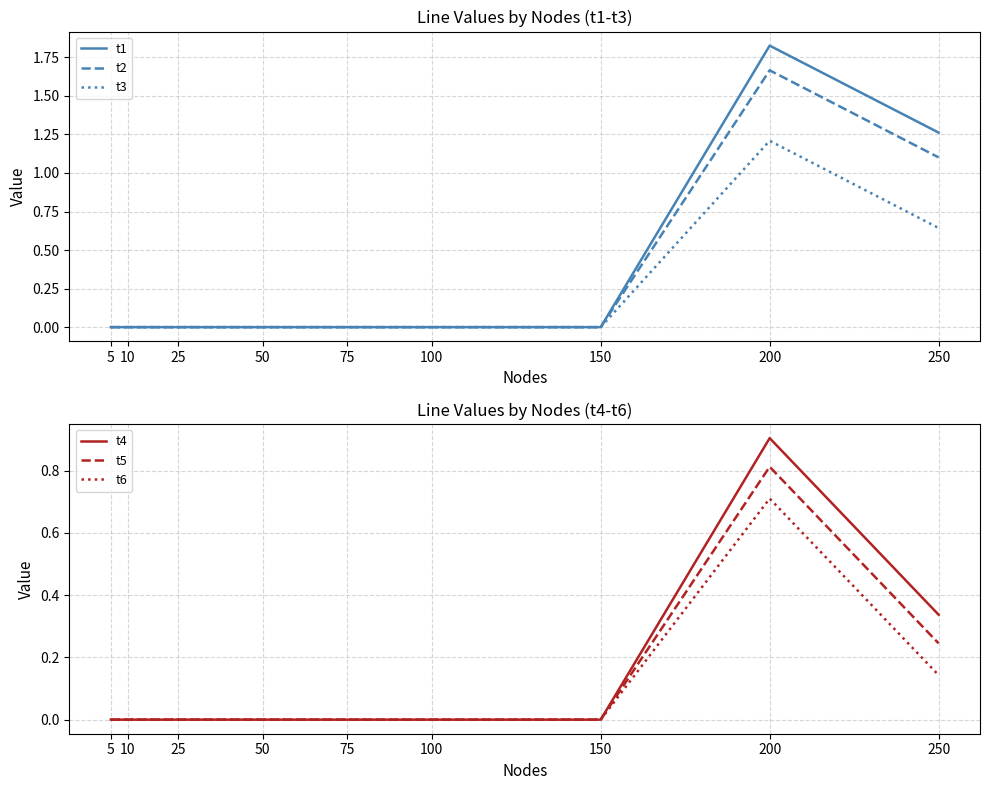

The t4 series shows 0.9 at 200. True or false?

True